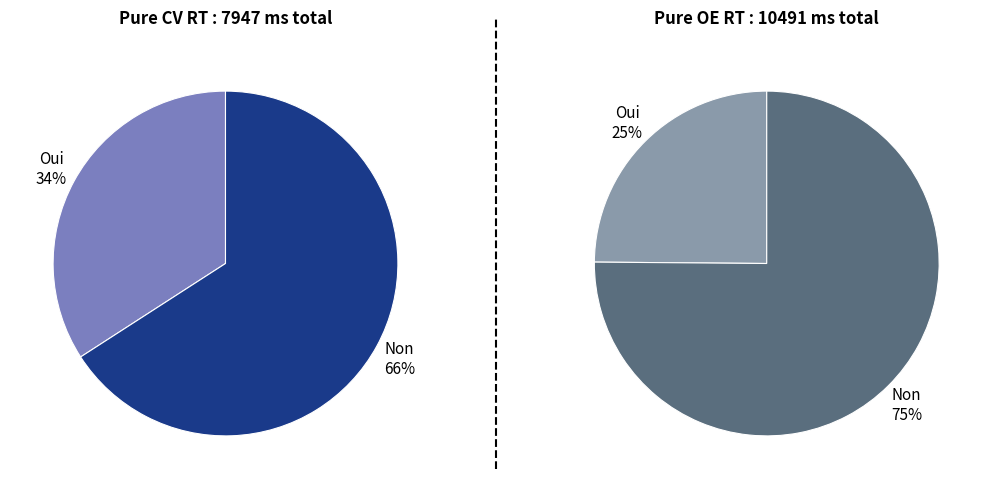

Is it true that 1001 is 17% of the pie?

False